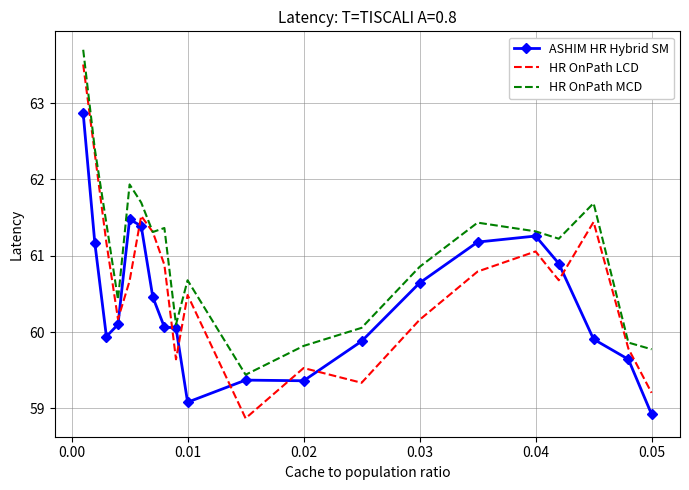

What is the smallest value displayed?

58.9